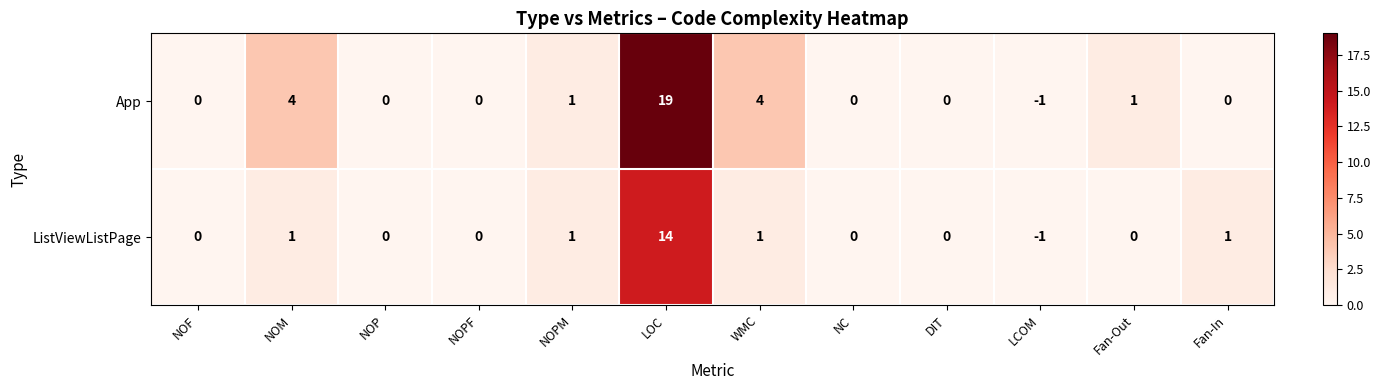

At how many categories does at least one series exceed 16?

1